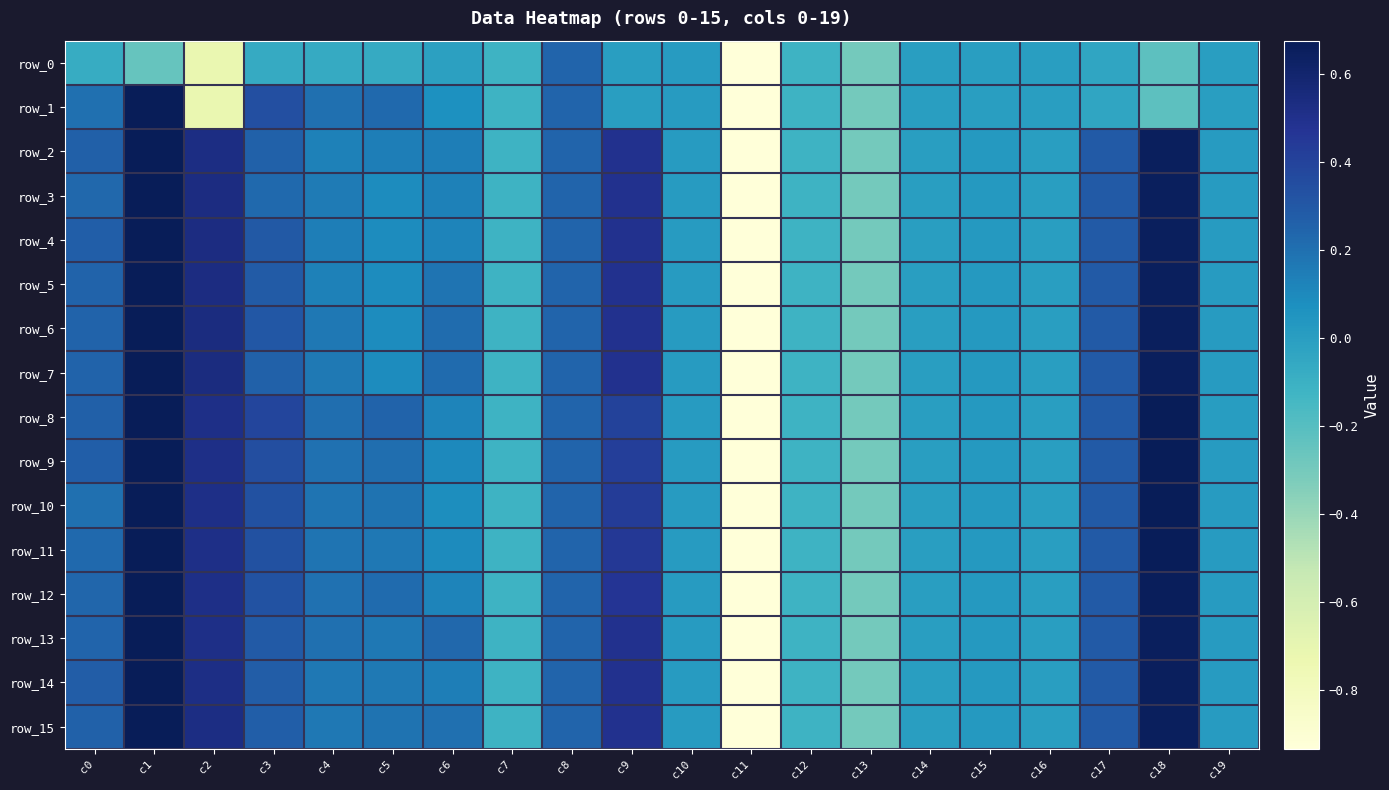

What is the approximate value of row_5 at c6?

0.2